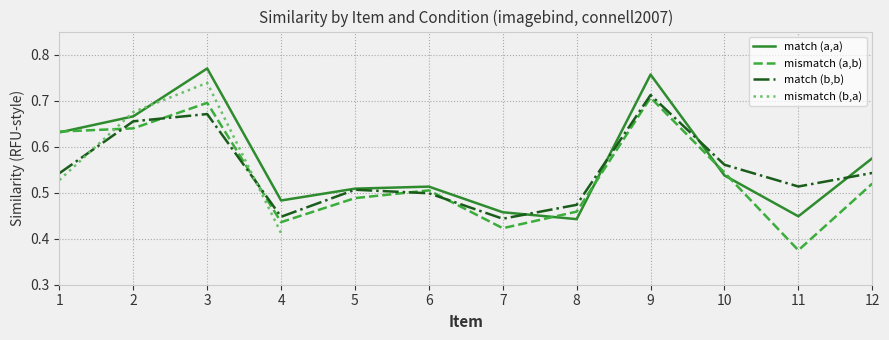

The match (a,a) series shows 0.2 at 7. True or false?

False